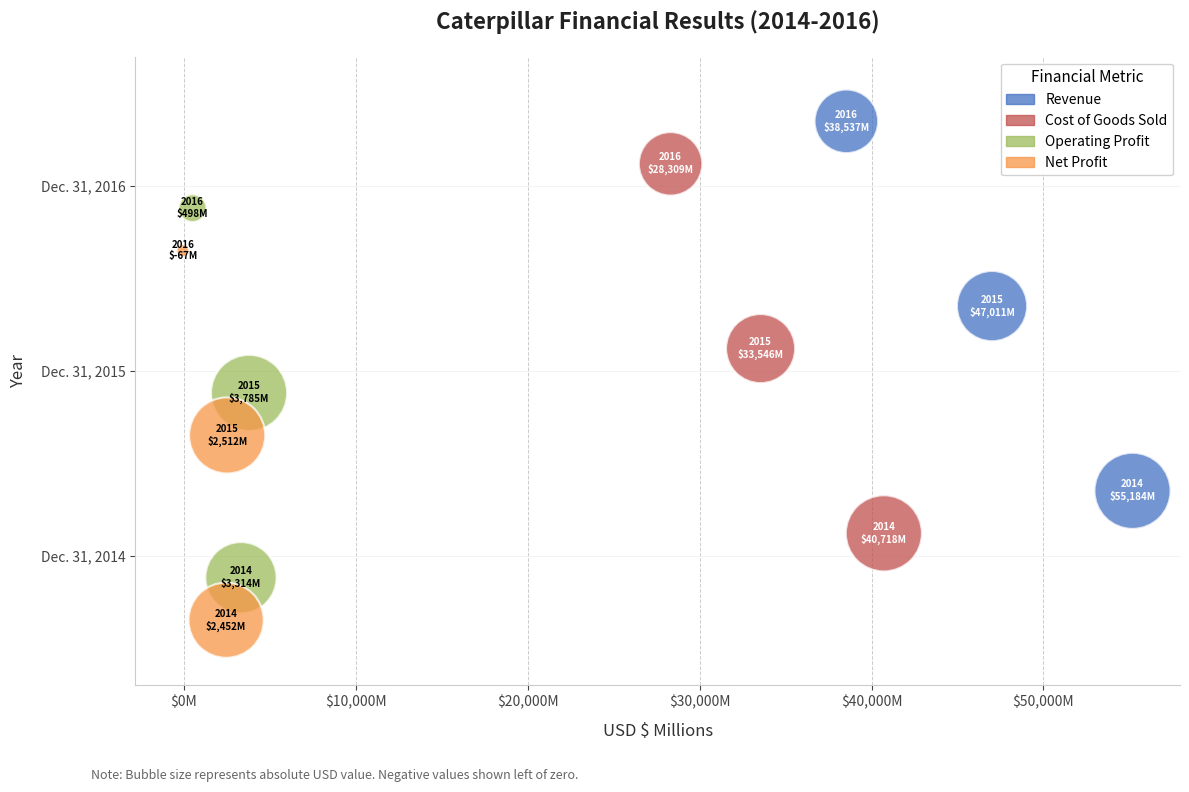

Which series reaches the minimum Y coordinate?

Net Profit